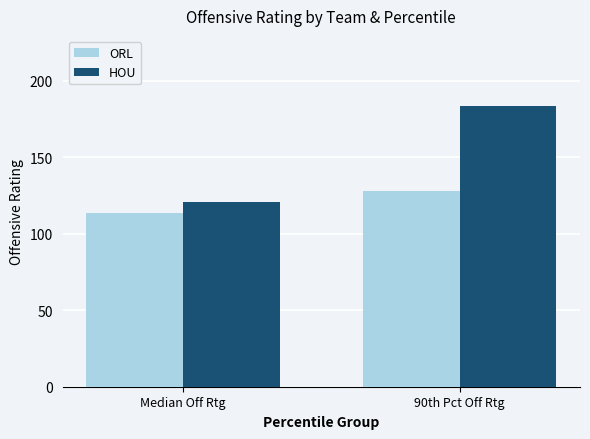

Does the chart contain any negative values?

No